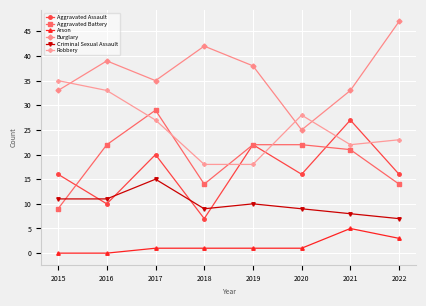

What is the maximum value shown in the chart?

47